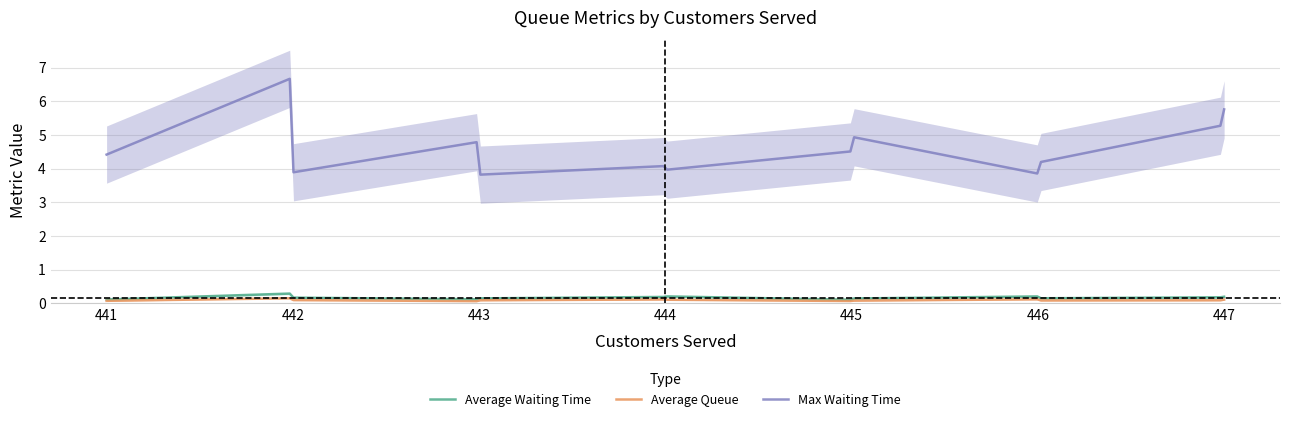

Is this an area chart (filled region under the line)?

No